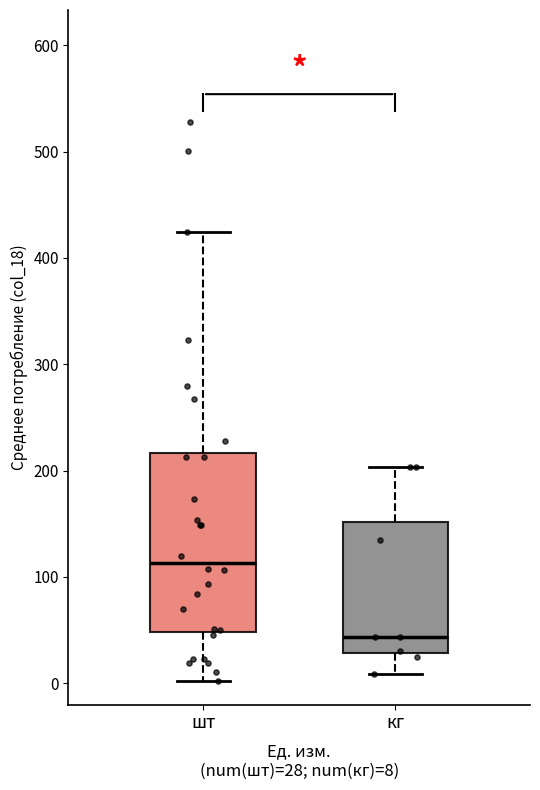

Reading left to right, transcribe this box plot: for each box, give where its median line is, the range the box spans, and where its two whiskers end, as read against the y-axis. The values are not printed on the chart, so give them approximately, as read against the axis.

шт: median 110, box 50 to 220, whiskers 0 to 420
кг: median 40, box 30 to 150, whiskers 10 to 200